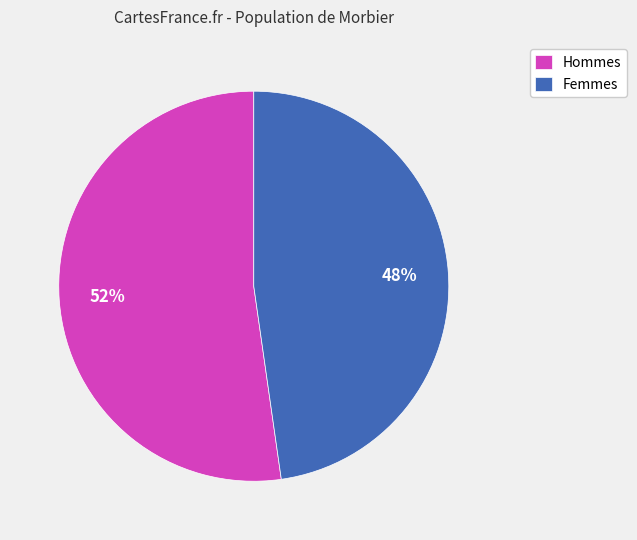

Does any single category account for the majority?

Yes